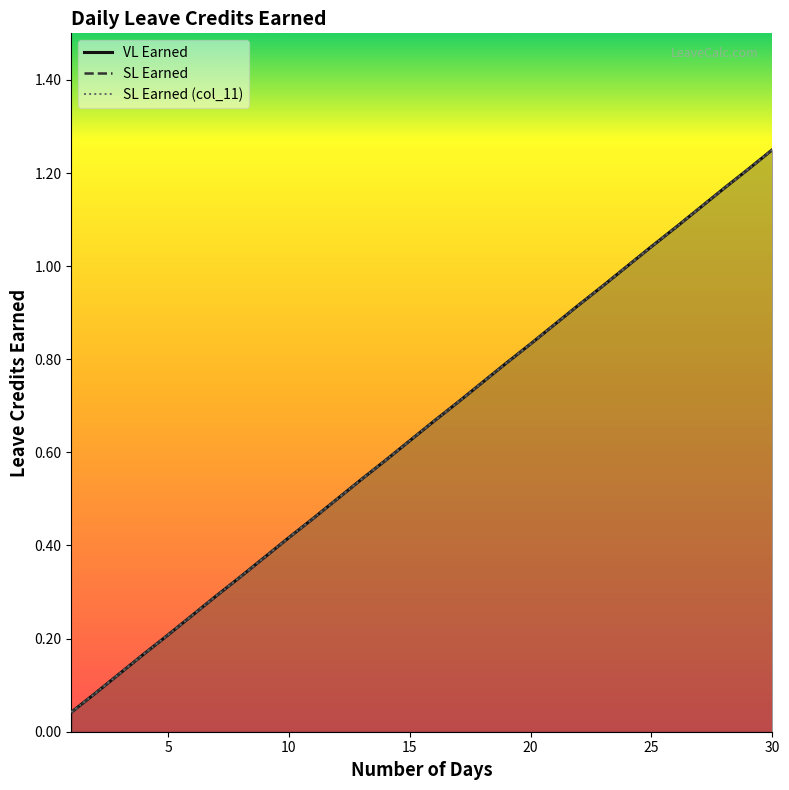

True or false: SL Earned and VL Earned intersect in this chart.

False